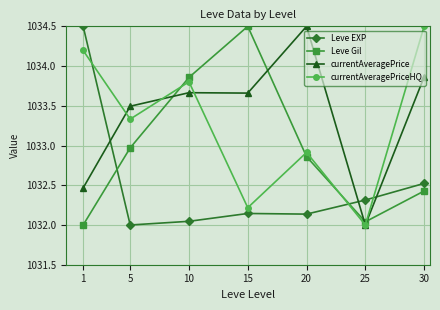

Which series ends up on top after the final intersection of Leve EXP and Leve Gil?

Leve EXP